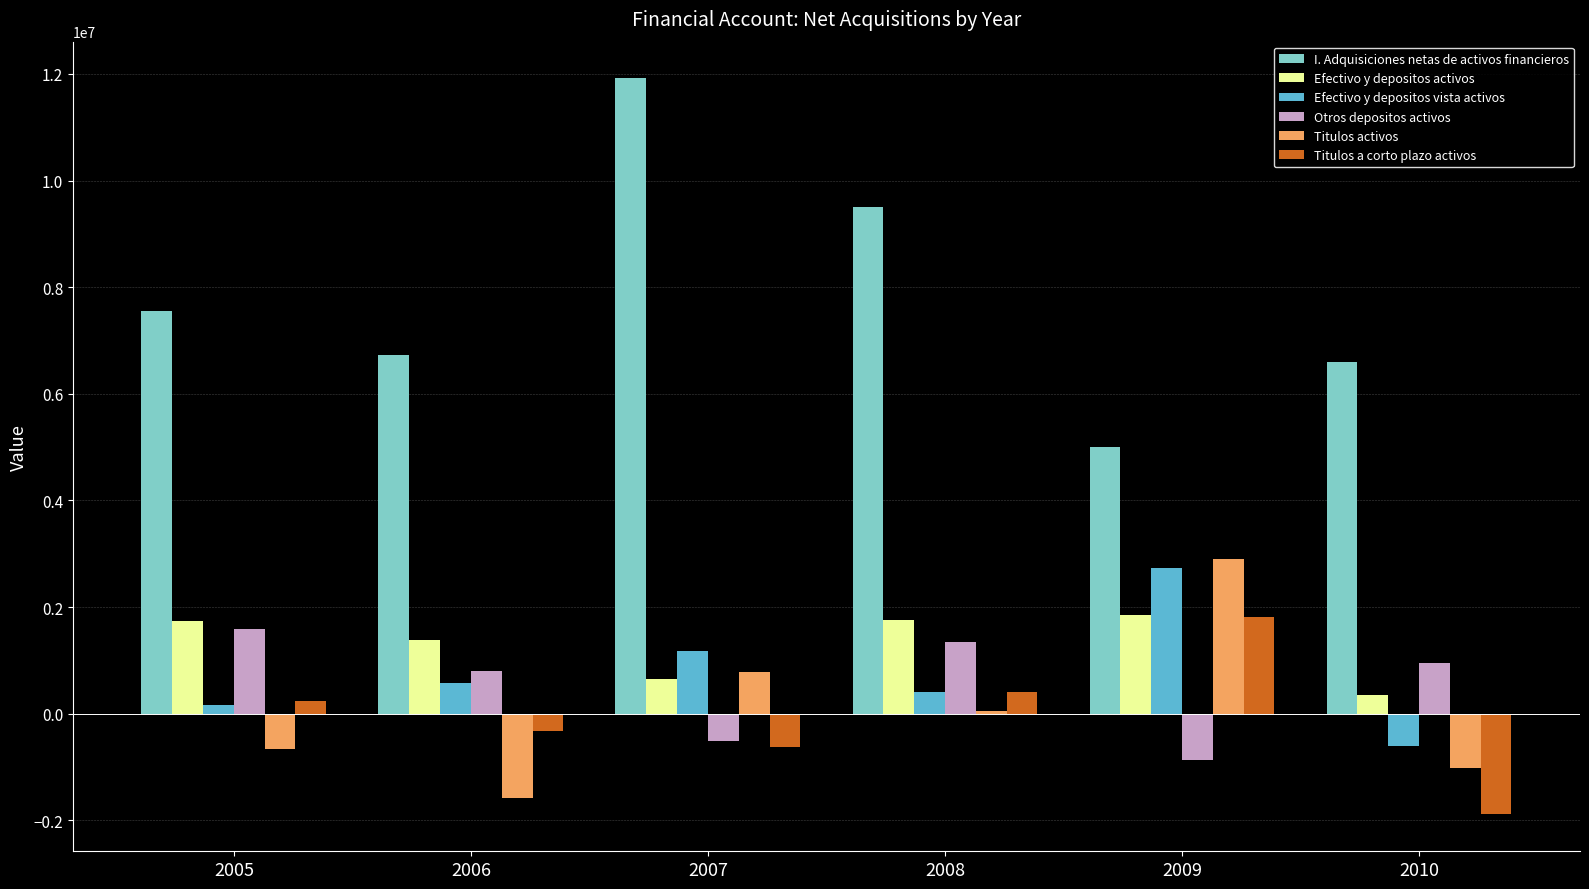

What is the difference between the Titulos activos values at 2005 and 2009?

3570081